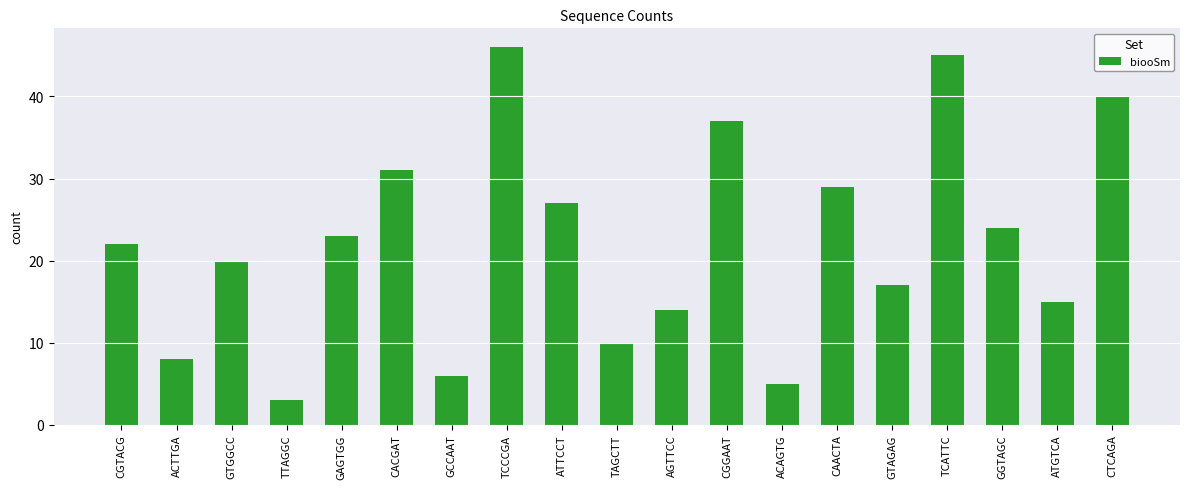

Which category has the lowest value across all series?

TTAGGC